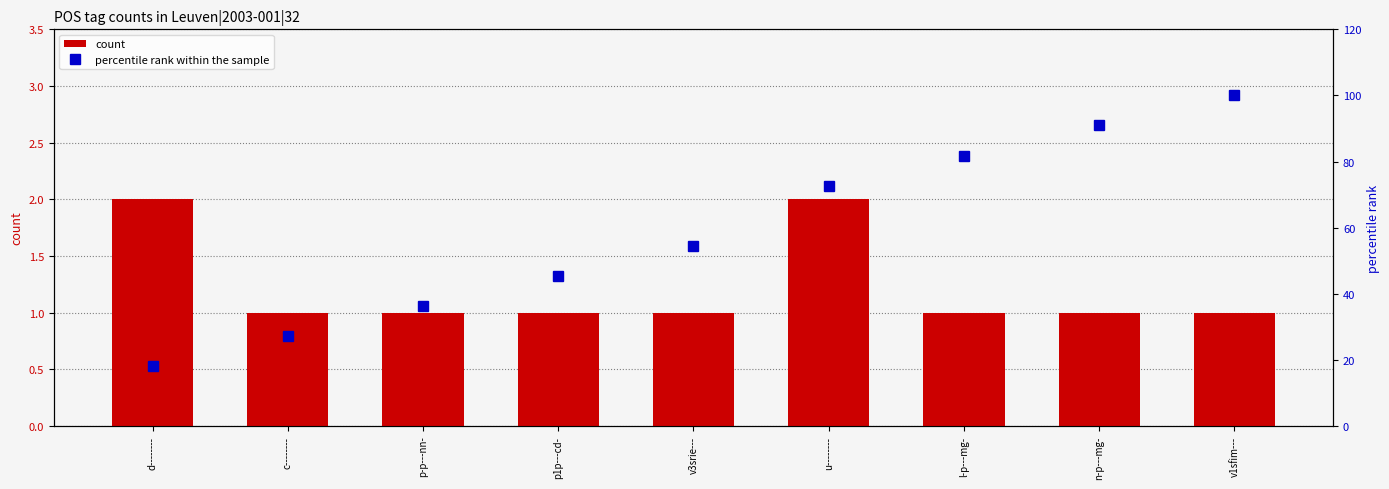

At d--------, list the series in order from smallest to largest.

count, percentile rank within the sample